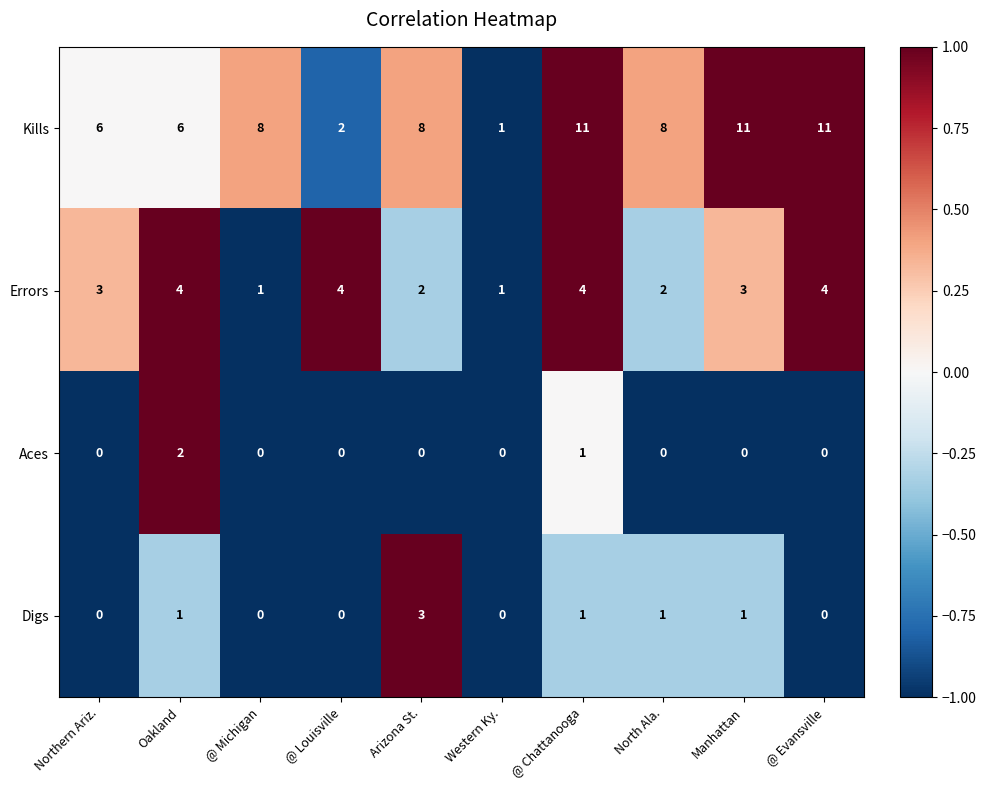

True or false: Kills has a value of 8 at @ Michigan.

True